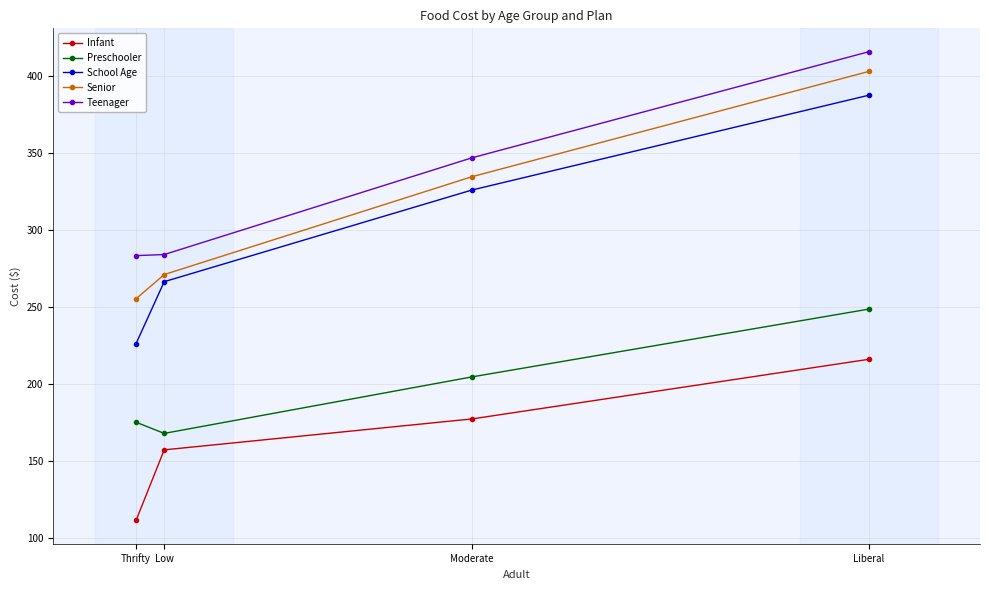

What is the total value across all series at Low?

1147.6